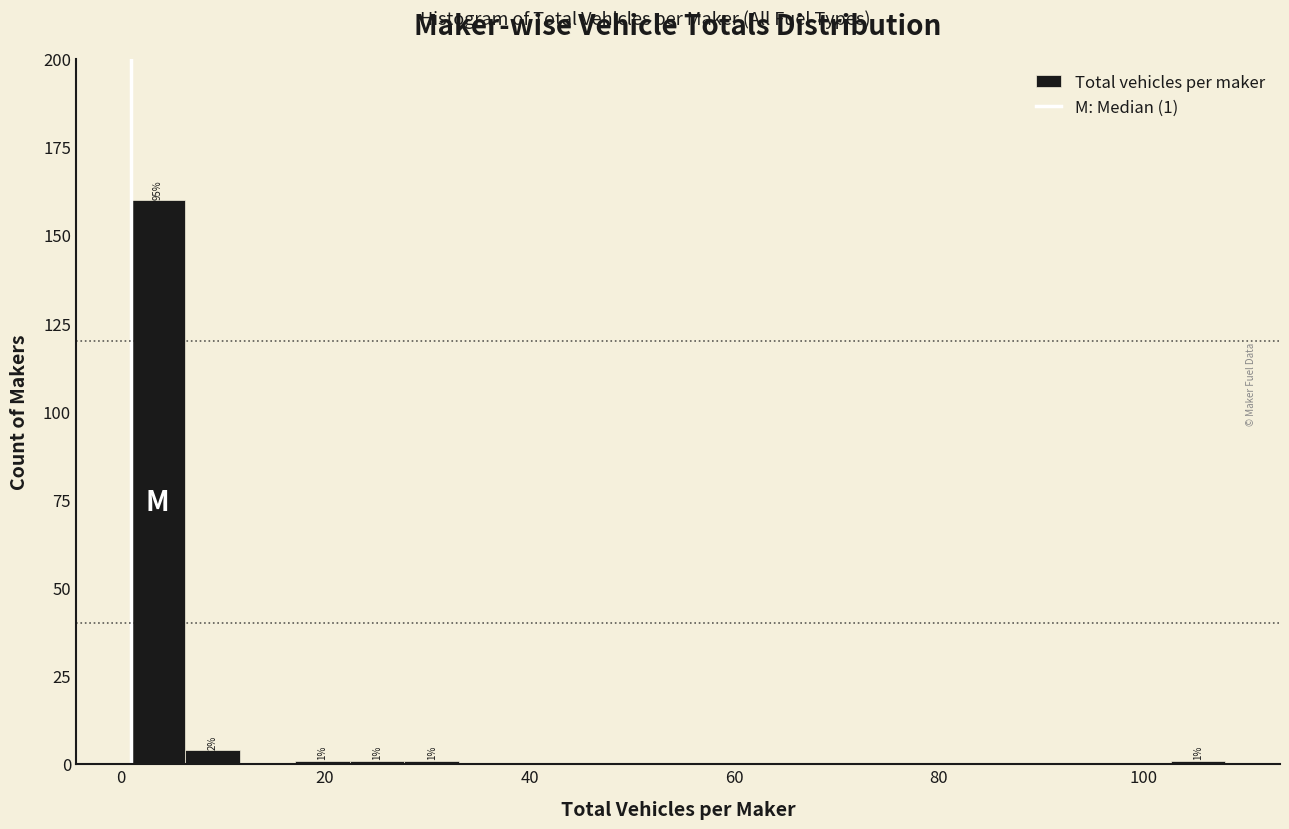

Read against the x-axis, roughly where is the centre of the tallest bar?

4